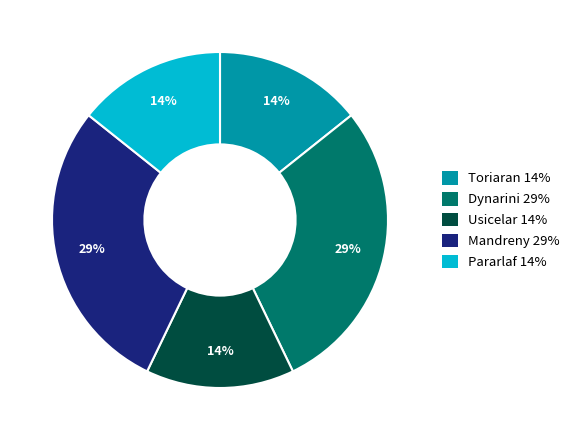

Do Mandreny and Pararlaf together represent more than half of the pie?

No